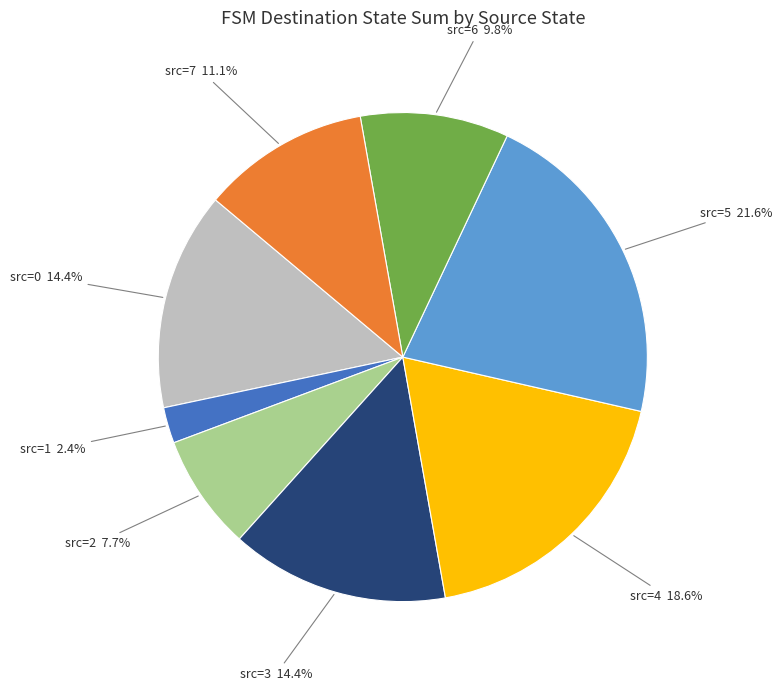

Does any single category account for the majority?

No